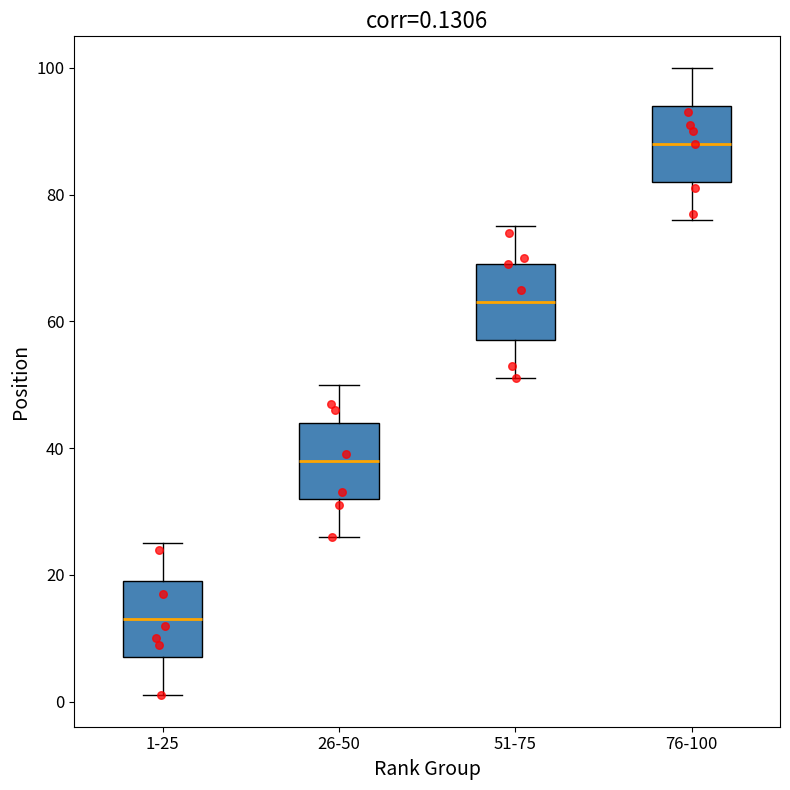

Which box has the lowest median line?

1-25